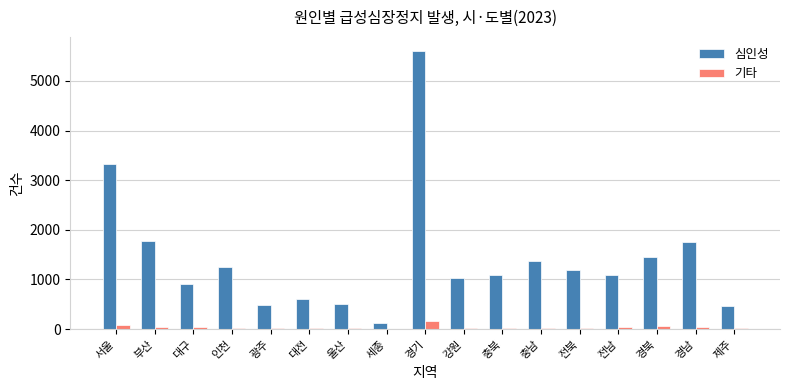

What is the sum of all 심인성 values?

23991